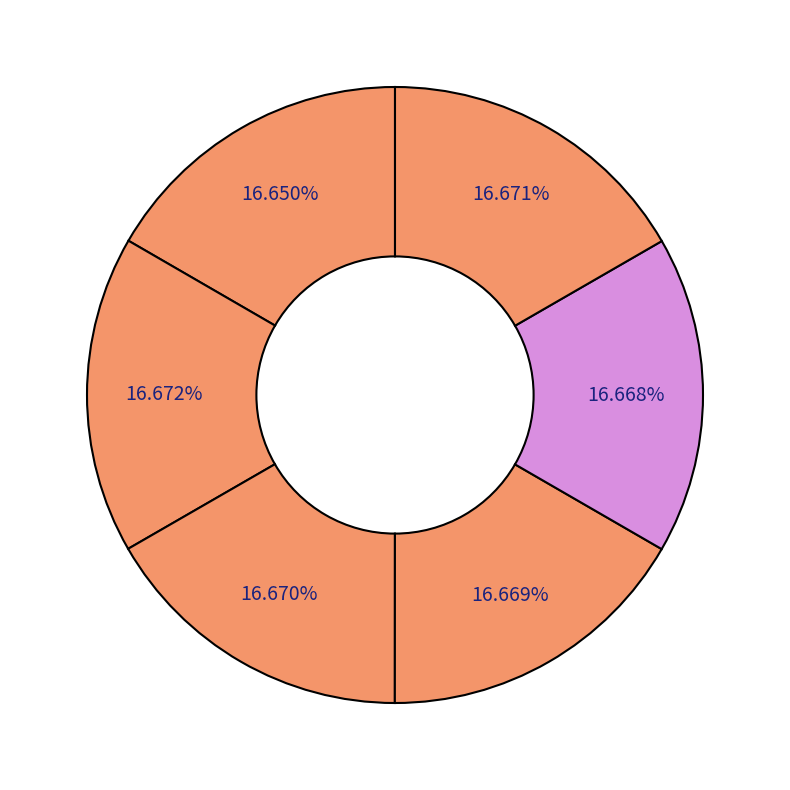

Count the number of slices in the pie.

6